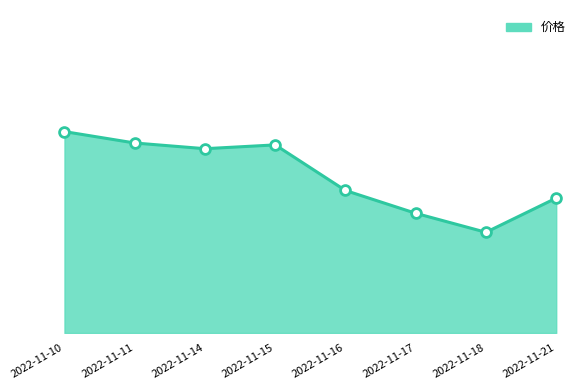

Which has a higher value, 2022-11-15 or 2022-11-18?

2022-11-15